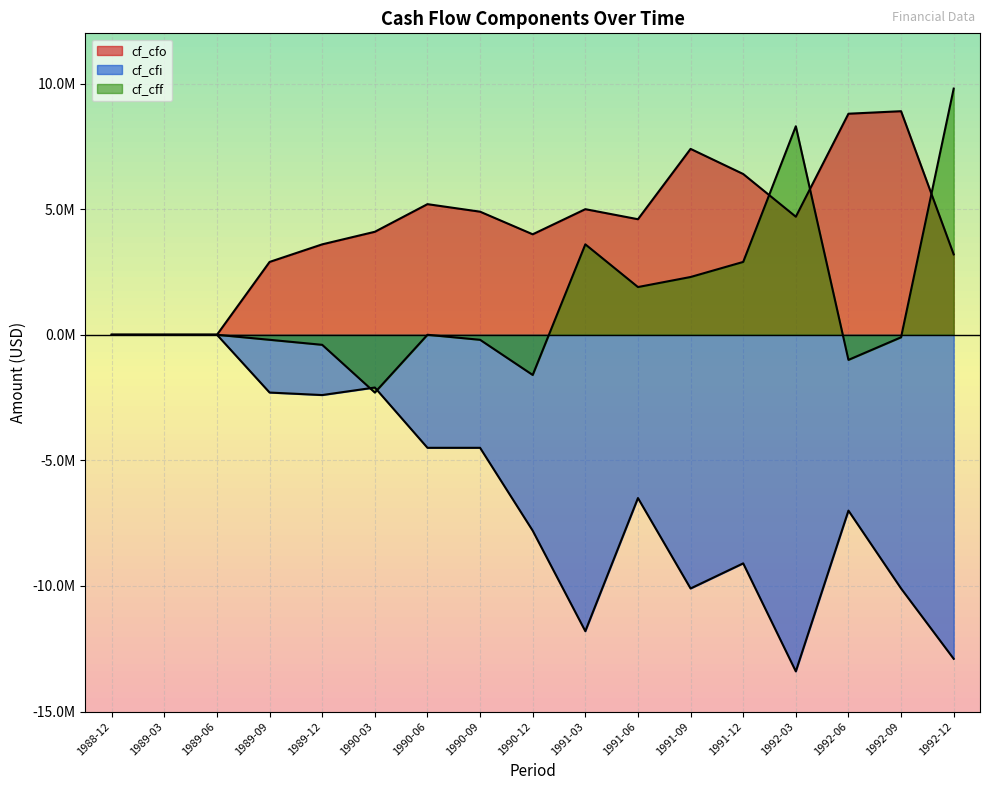

True or false: cf_cff has more than 0 points higher than both neighbors.

True